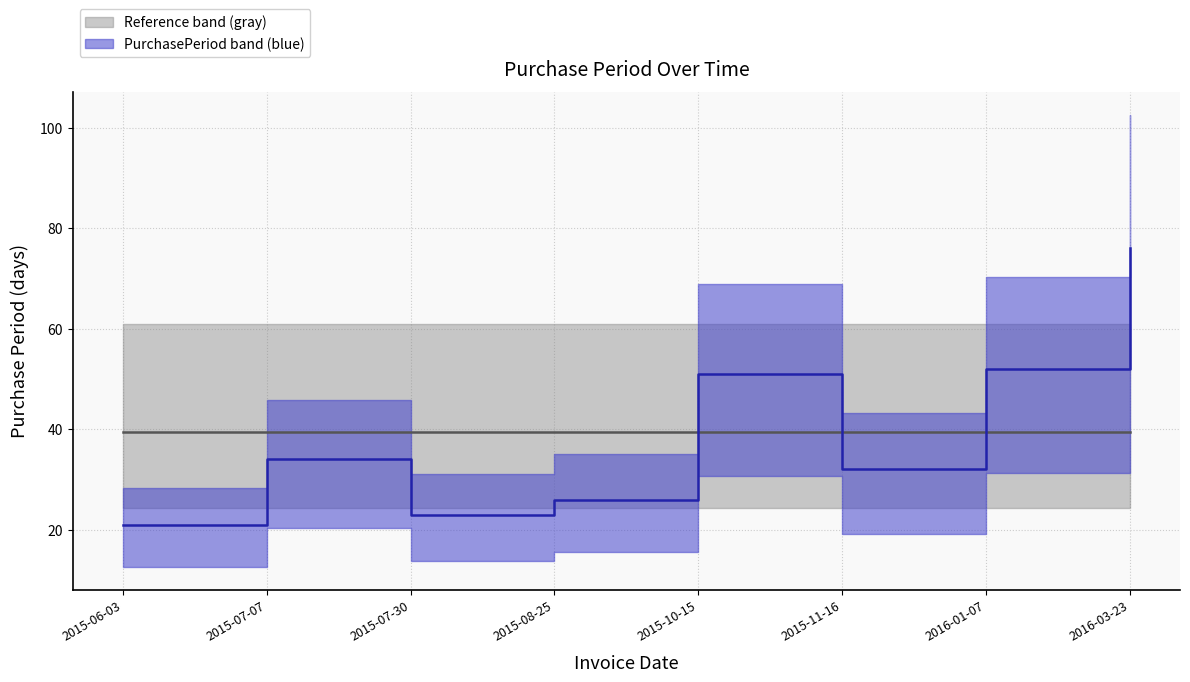

What is the maximum value shown in the chart?

76